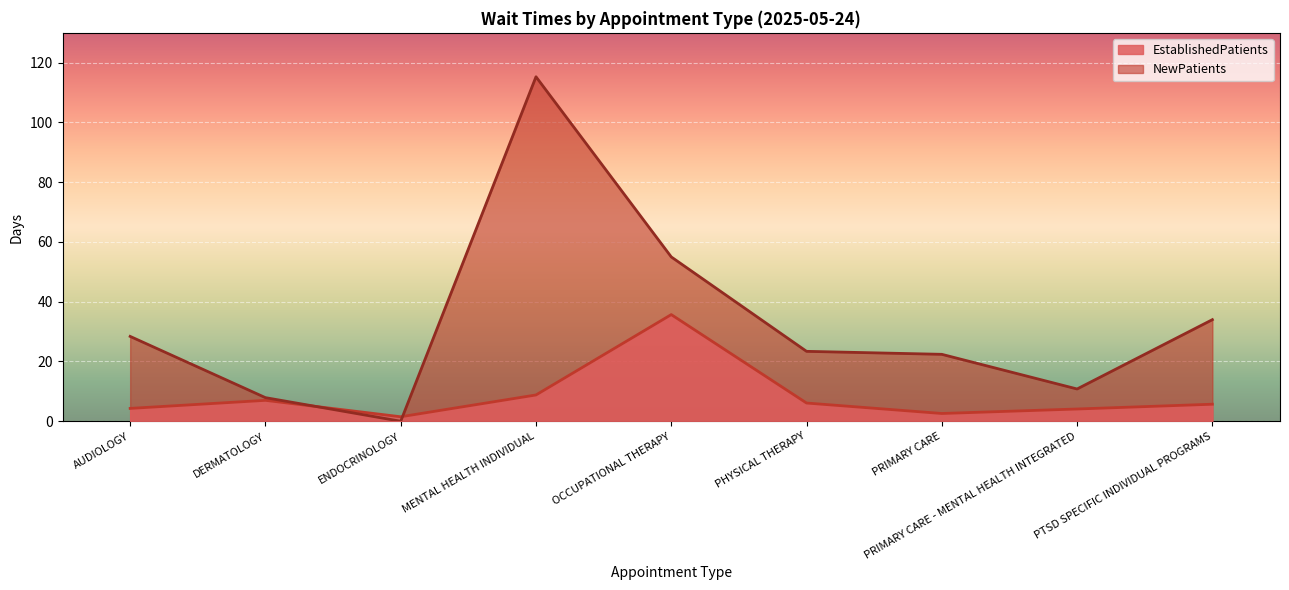

Which series has the largest range (max minus min)?

NewPatients